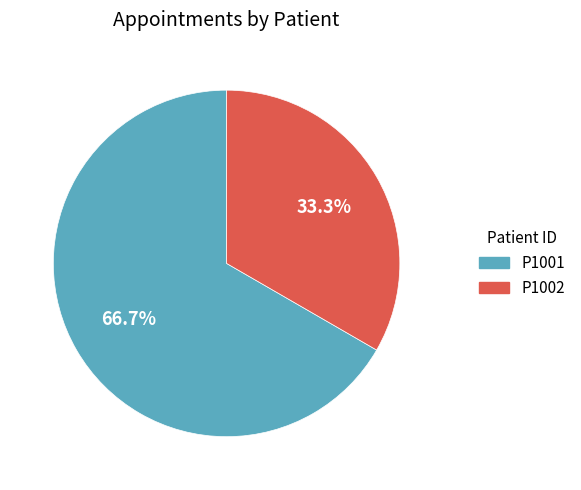

To the nearest percent, what percentage of the pie is P1002?

33%